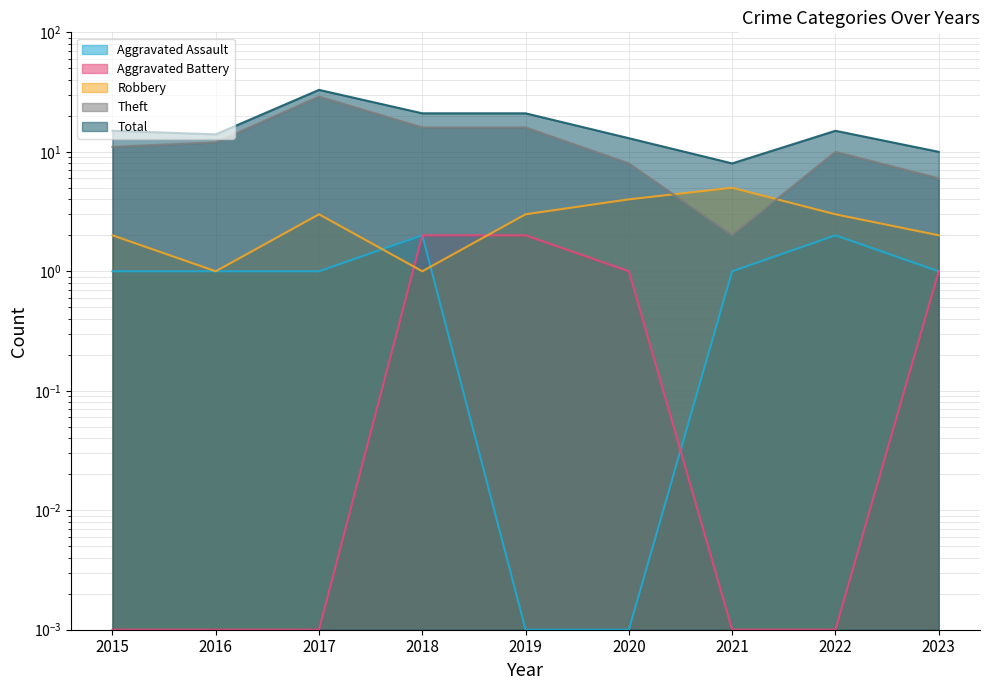

True or false: Theft has a value of 29.0 at 2017.

True